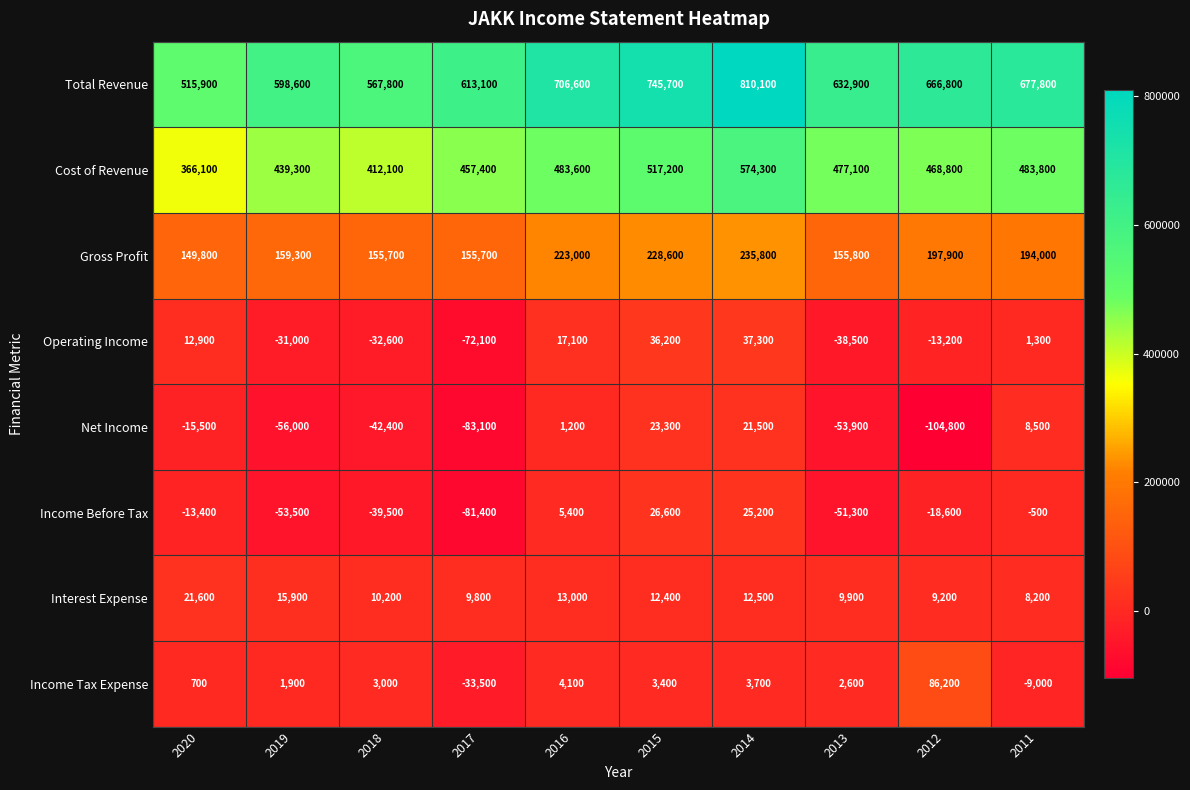

What is the total value across all series at 2011?

1364100